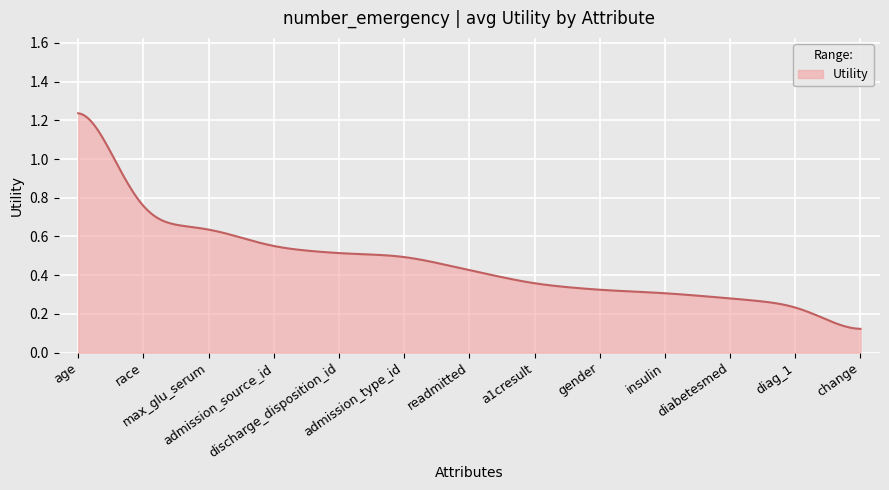

Count the number of data series in this chart.

1